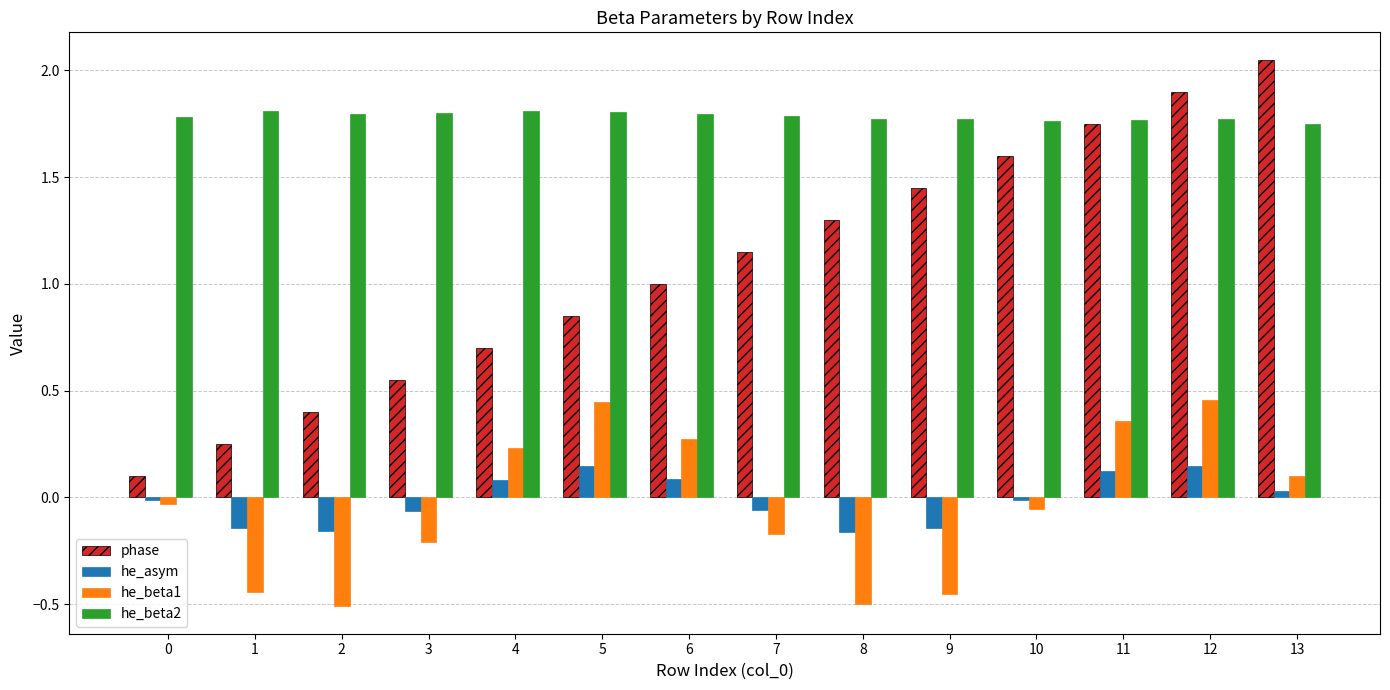

What is the difference between the maximum and second lowest values in the he_beta1 series?

1.0